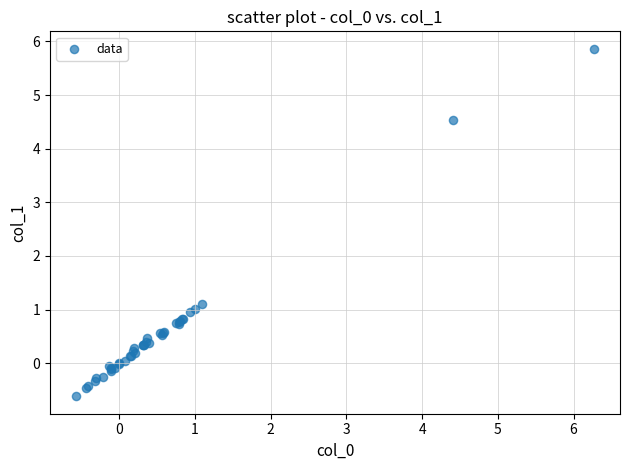

What Y value in the scatter plot is closest to 2?

1.1